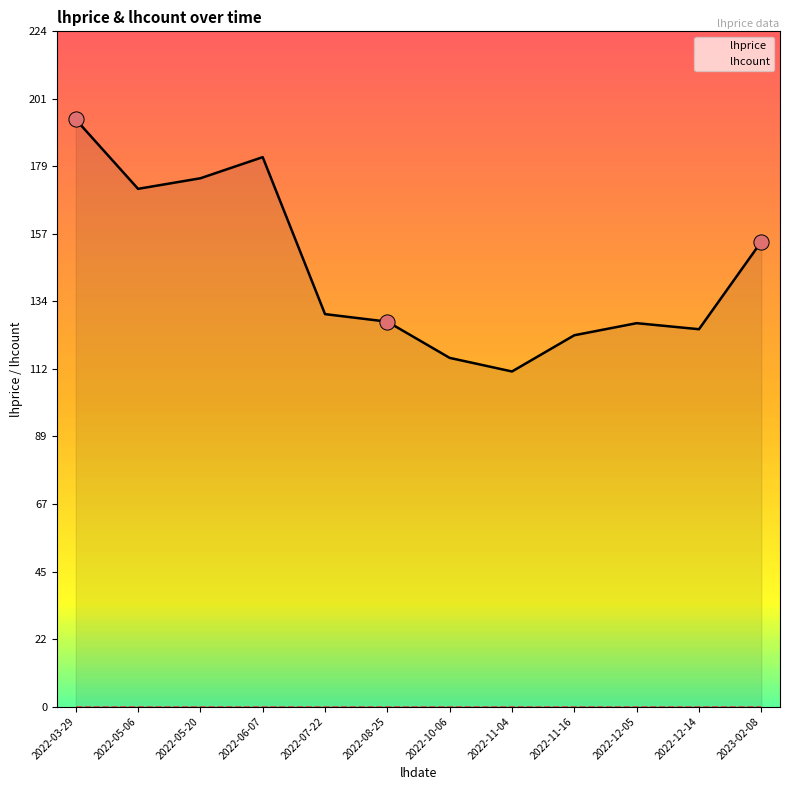

What is the change in value from 2022-06-07 to 2023-02-08?

-28.0